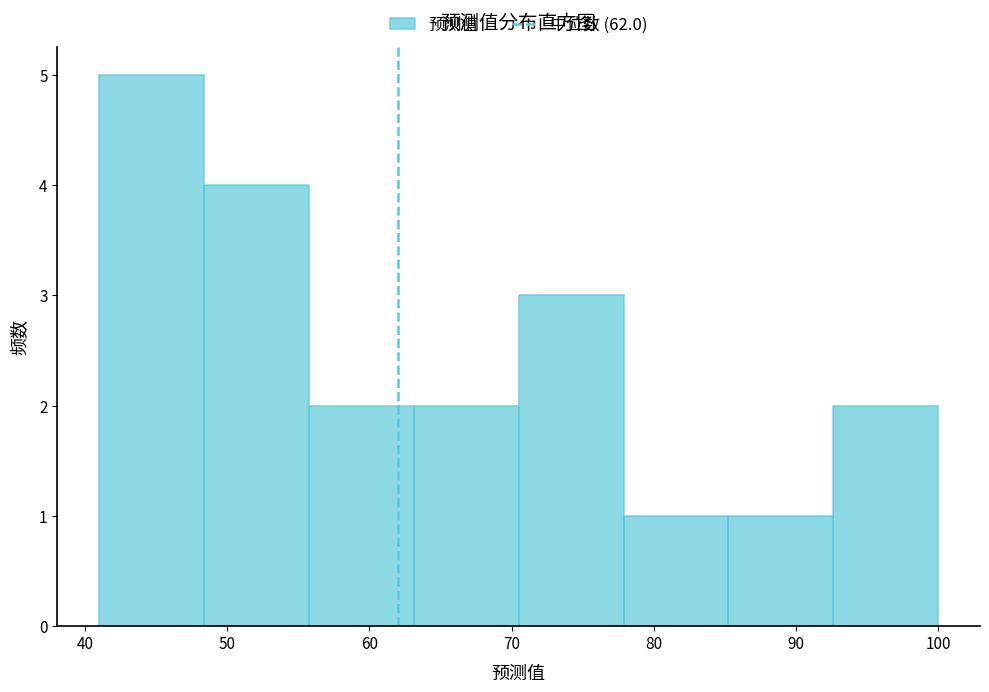

Reading left to right, list every bar in this chart as the range it spans on the x-axis followed by its height. Neither the bar edges nor the heights are printed on the chart, so give them approximately, as read against the axes.

41 to 48: 5
48 to 56: 4
56 to 63: 2
63 to 71: 2
71 to 78: 3
78 to 85: 1
85 to 93: 1
93 to 100: 2